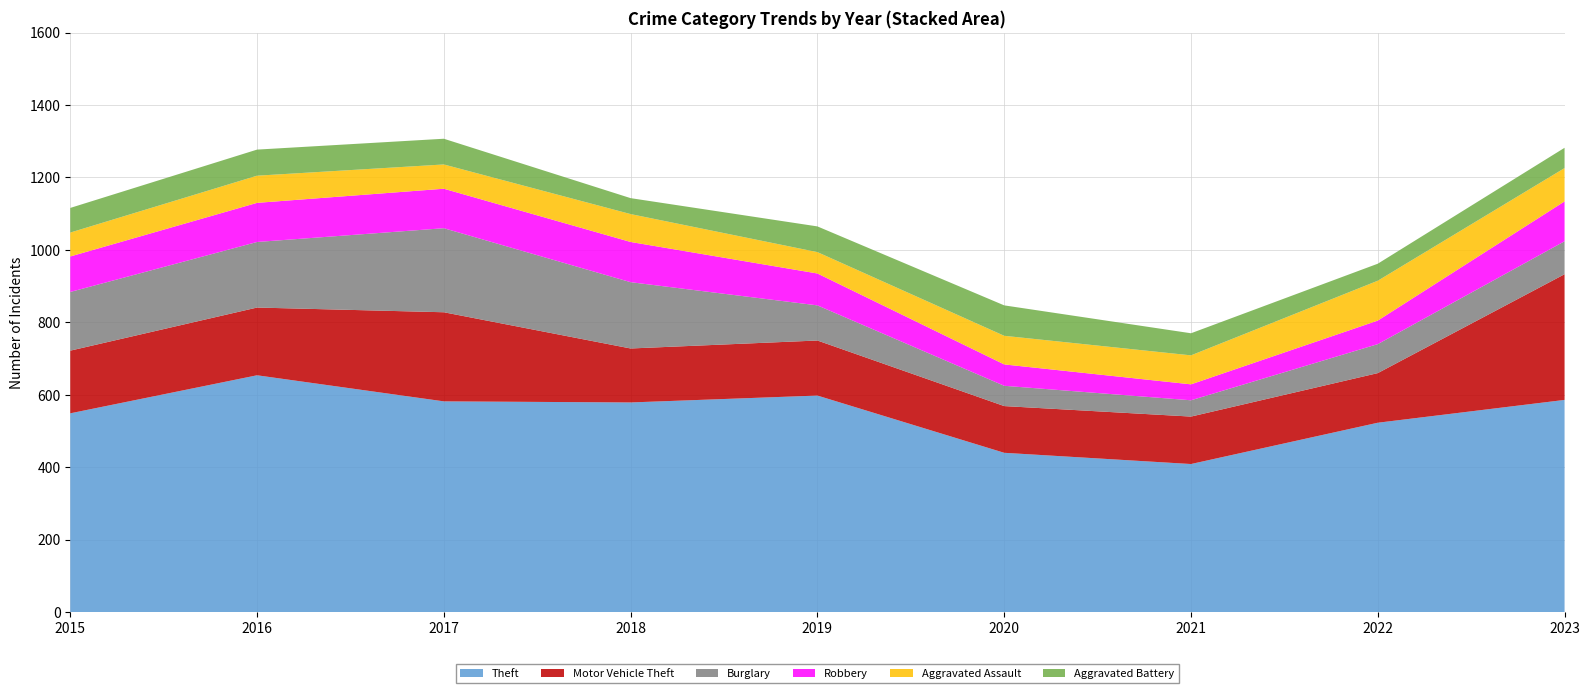

Reading left to right, list all the values displayed in this chart.

Theft: 549	654	582	579	598	440	409	523	586
Motor Vehicle Theft: 173	187	246	149	152	129	131	137	347
Burglary: 162	181	232	183	97	56	45	80	91
Robbery: 98	108	109	111	88	59	44	65	110
Aggravated Assault: 66	75	67	77	59	79	80	110	92
Aggravated Battery: 68	72	71	44	71	84	61	47	56